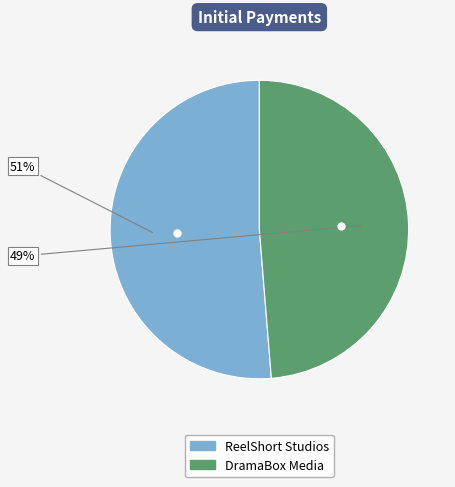

True or false: ReelShort Studios accounts for 51% of the total.

True